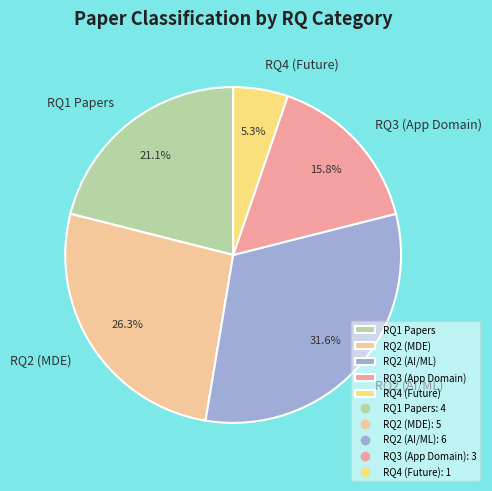

Approximately how many times larger is the value at RQ3 (App Domain) compared to RQ2 (AI/ML)?

0.5